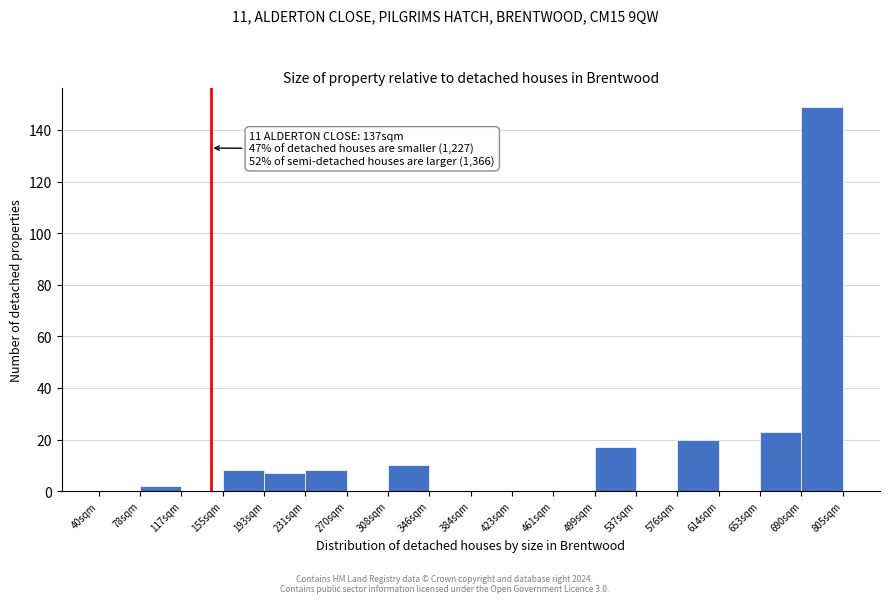

Reading left to right, extract all data points from this chart.

40sqm=0	78sqm=2	117sqm=0	155sqm=8	193sqm=7	231sqm=8	270sqm=0	308sqm=10	346sqm=0	384sqm=0	423sqm=0	461sqm=0	499sqm=17	537sqm=0	576sqm=20	614sqm=0	653sqm=23	690sqm=149